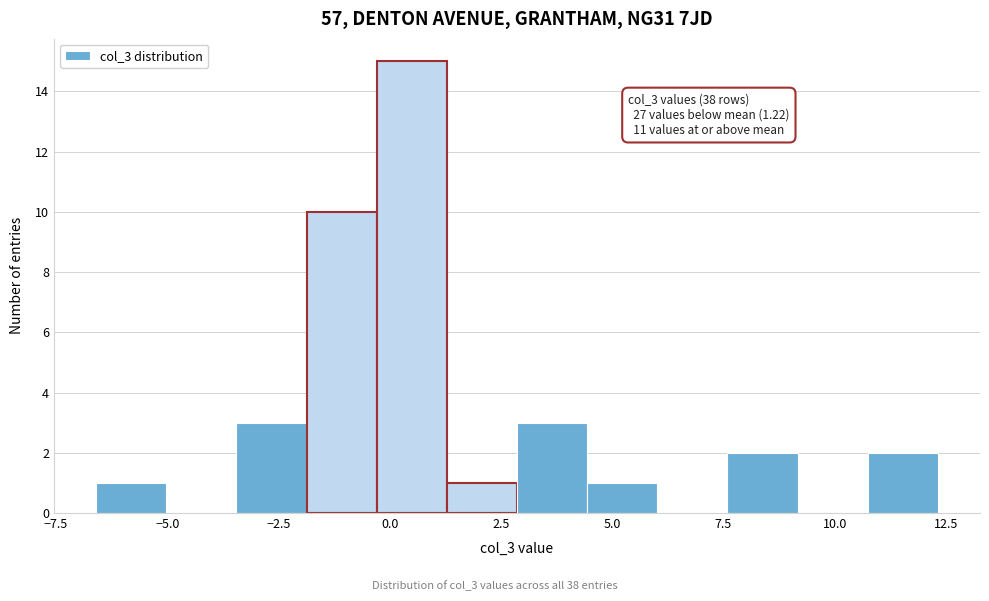

Around what value on the x-axis is the tallest bar? Give the approximate position of its centre, as read against the axis.

0.5